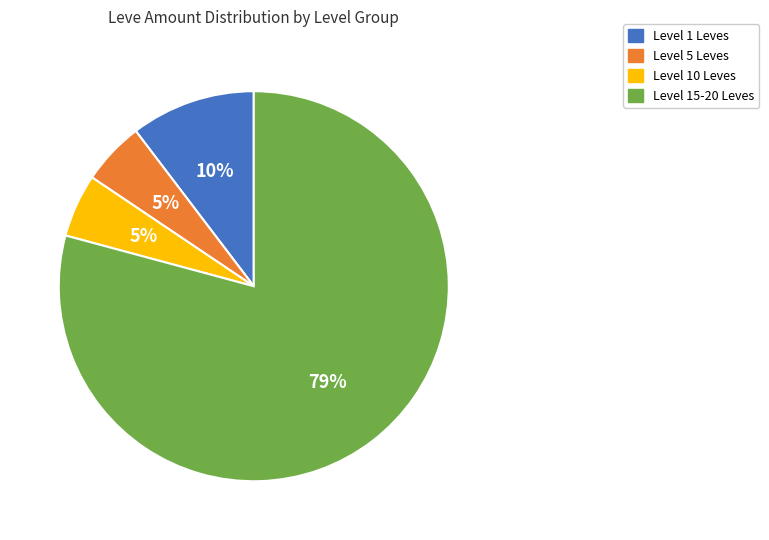

The Level 15-20 Leves slice represents 79% of the pie. True or false?

True